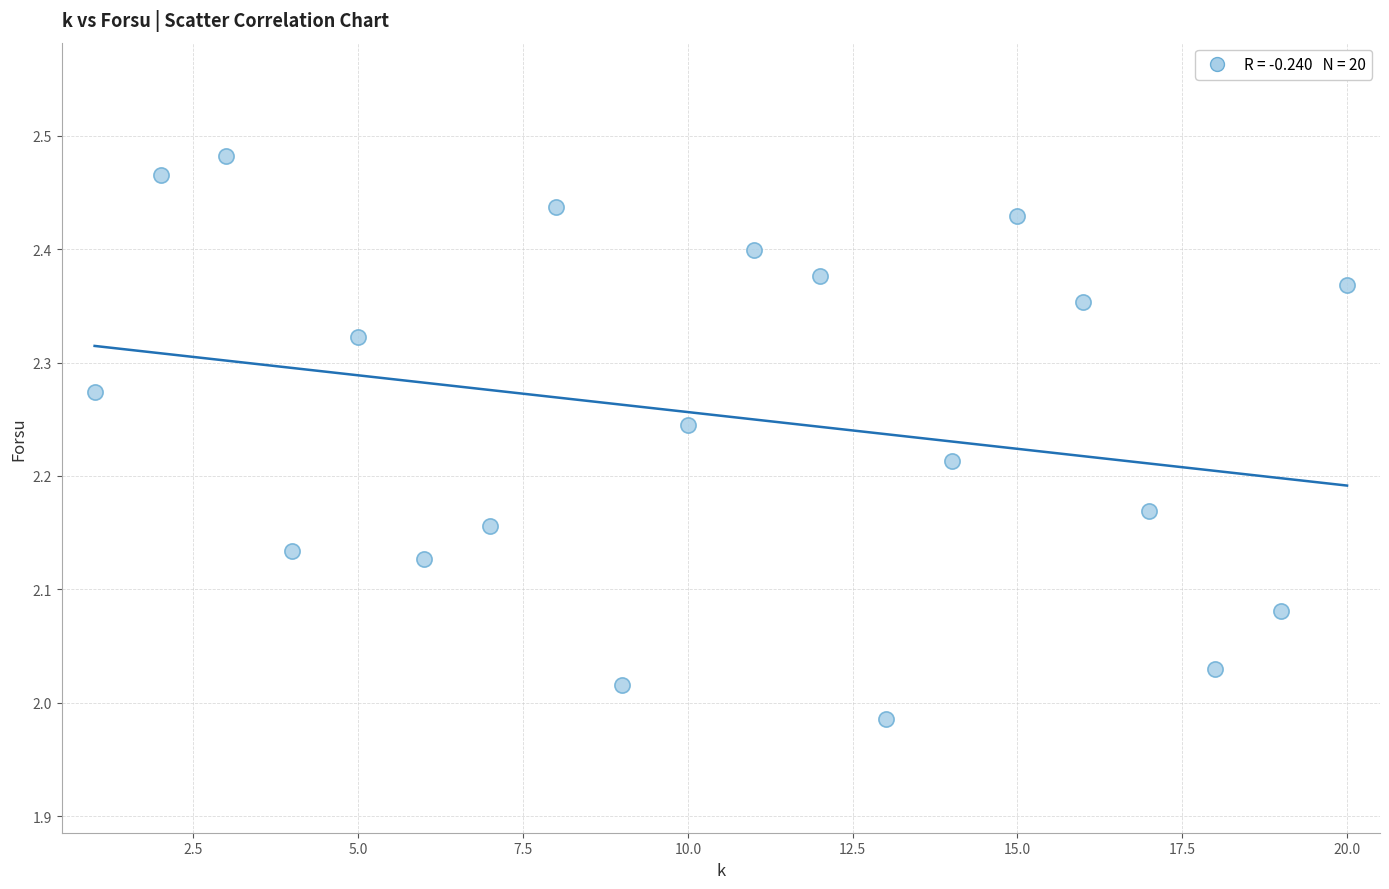

What is the range of Y values (max minus min)?

0.5